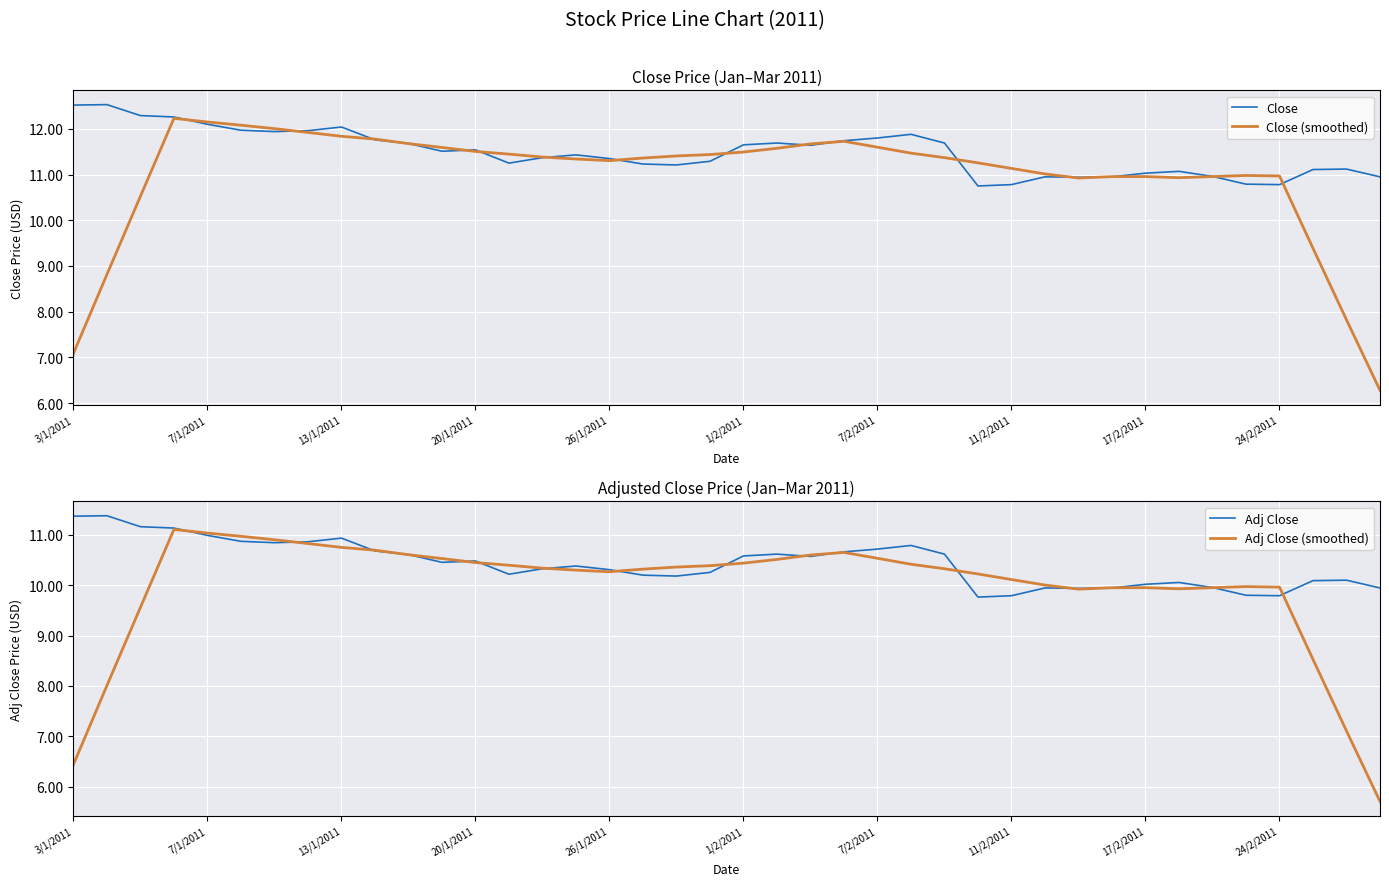

Reading left to right, what are all the values shown in this chart?

Close: 12.5	12.5	12.3	12.3	12.1	12.0	11.9	12.0	12.0	11.8	11.7	11.5	11.5	11.2	11.4	11.4	11.4	11.2	11.2	11.3	11.6	11.7	11.6	11.7	11.8	11.9	11.7	10.8	10.8	10.9	10.9	10.9	11.0	11.1	11.0	10.8	10.8	11.1	11.1	10.9
Close (smoothed): 7.1	8.8	10.5	12.2	12.2	12.1	12.0	11.9	11.8	11.8	11.7	11.6	11.5	11.4	11.4	11.3	11.3	11.4	11.4	11.4	11.5	11.6	11.7	11.7	11.6	11.5	11.4	11.3	11.1	11.0	10.9	11.0	11.0	10.9	11.0	11.0	11.0	9.4	7.8	6.3
Adj Close: 11.4	11.4	11.2	11.1	11.0	10.9	10.8	10.9	10.9	10.7	10.6	10.5	10.5	10.2	10.3	10.4	10.3	10.2	10.2	10.3	10.6	10.6	10.6	10.7	10.7	10.8	10.6	9.8	9.8	9.9	9.9	9.9	10.0	10.1	10.0	9.8	9.8	10.1	10.1	9.9
Adj Close (smoothed): 6.4	8.0	9.6	11.1	11.0	11.0	10.9	10.8	10.8	10.7	10.6	10.5	10.5	10.4	10.3	10.3	10.3	10.3	10.4	10.4	10.4	10.5	10.6	10.7	10.5	10.4	10.3	10.2	10.1	10.0	9.9	10.0	10.0	9.9	10.0	10.0	10.0	8.5	7.1	5.7